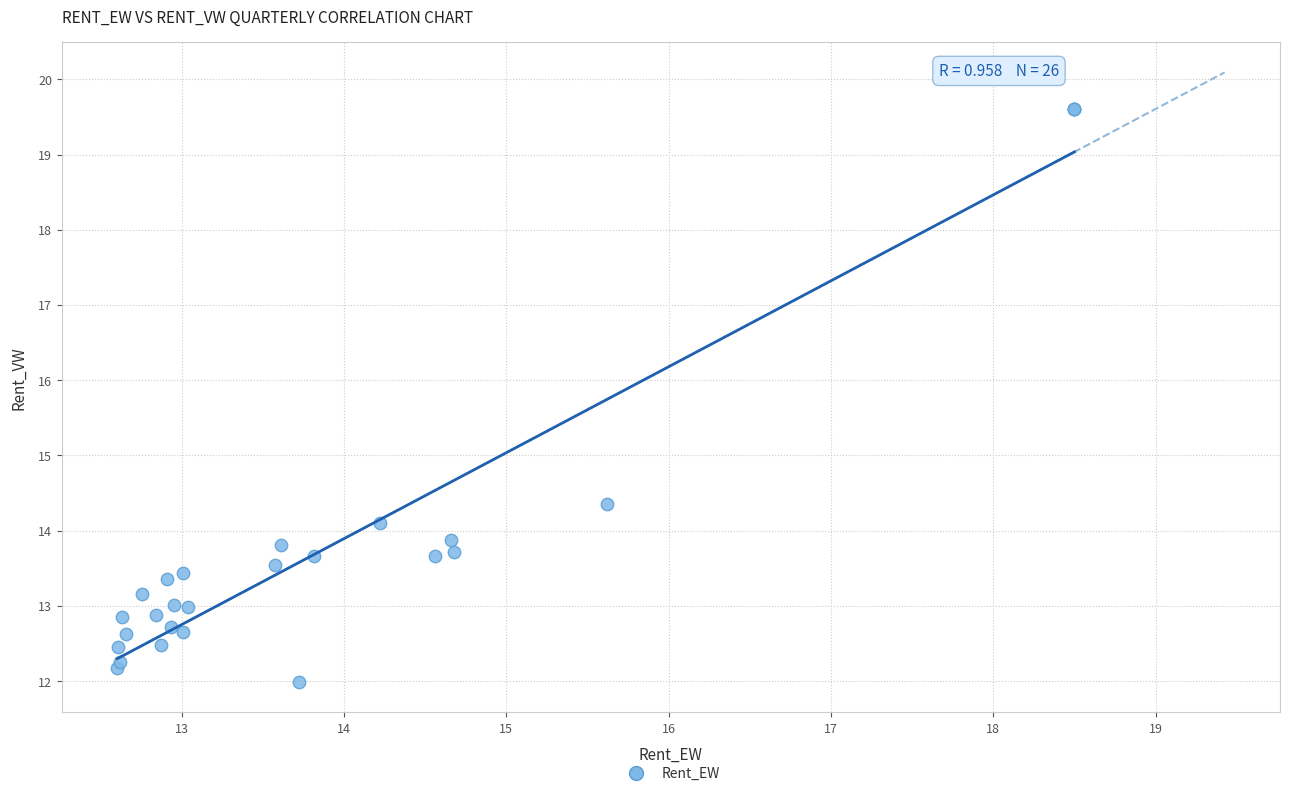

What Y value in the scatter plot is closest to 15?

14.4